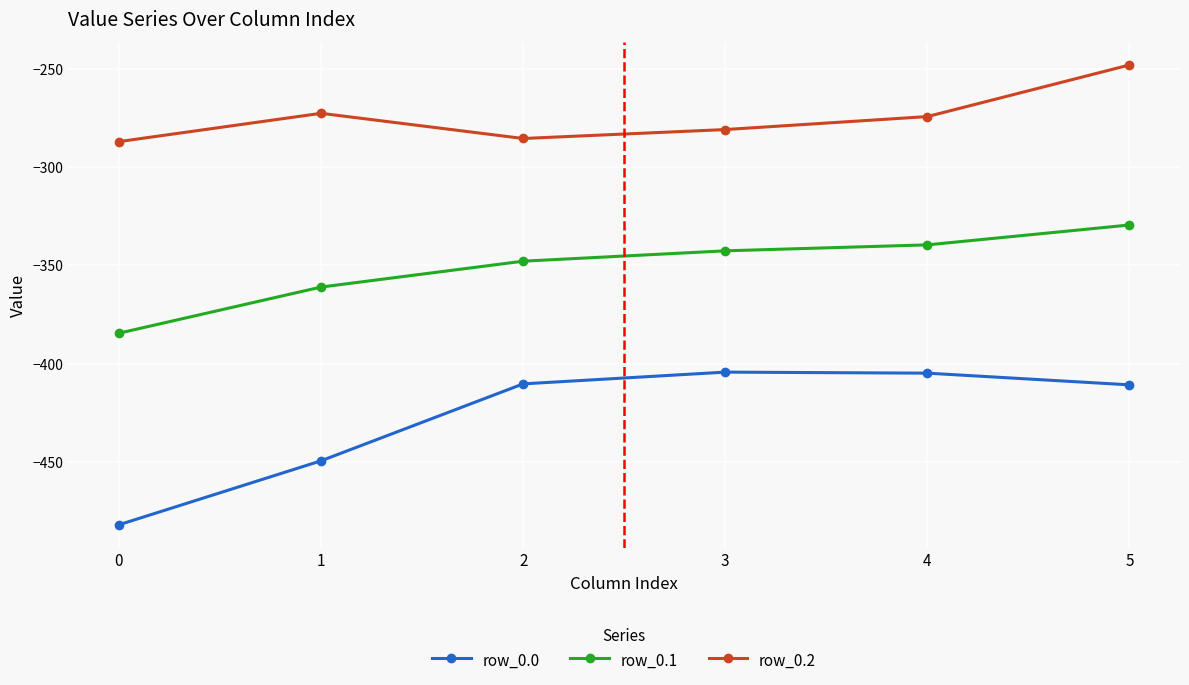

True or false: row_0.1 and row_0.2 intersect in this chart.

False